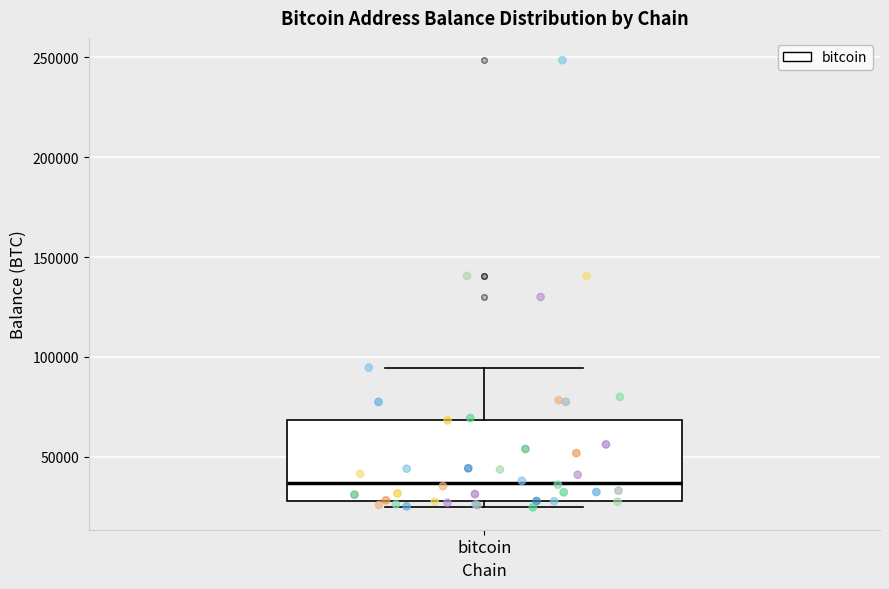

Where does the median line of the box for bitcoin sit on the y-axis? The values are not printed on the chart, so give them approximately, as read against the axis.

35000